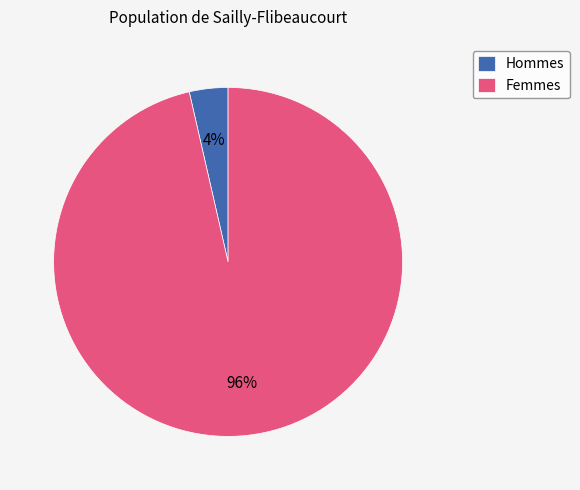

To the nearest percent, what is the average slice percentage?

50%